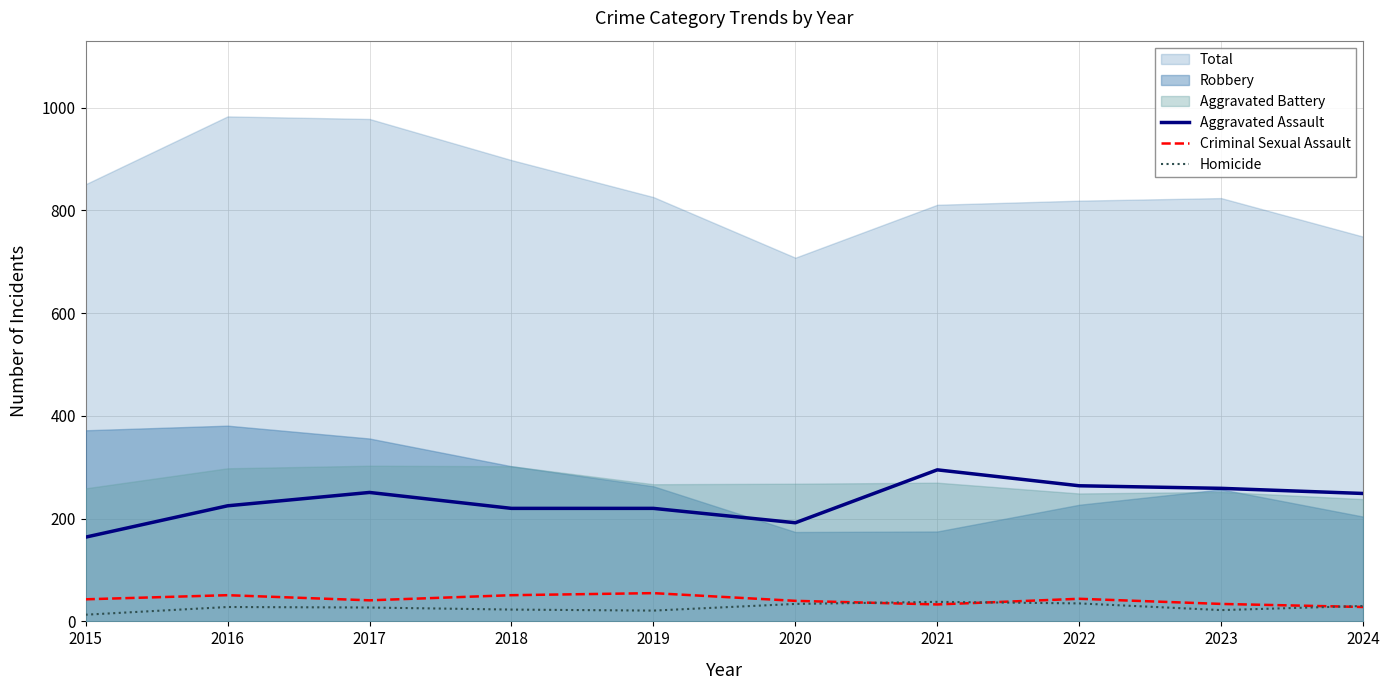

What is the maximum value for Homicide?

38